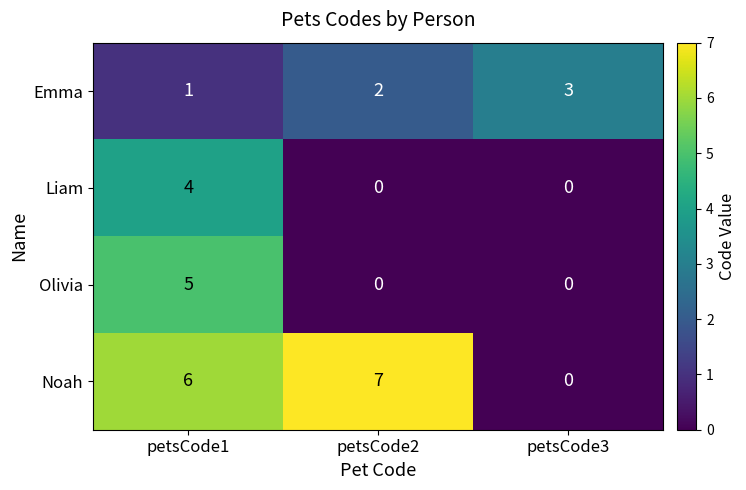

Count the Olivia values in the range 0 to 5.

3